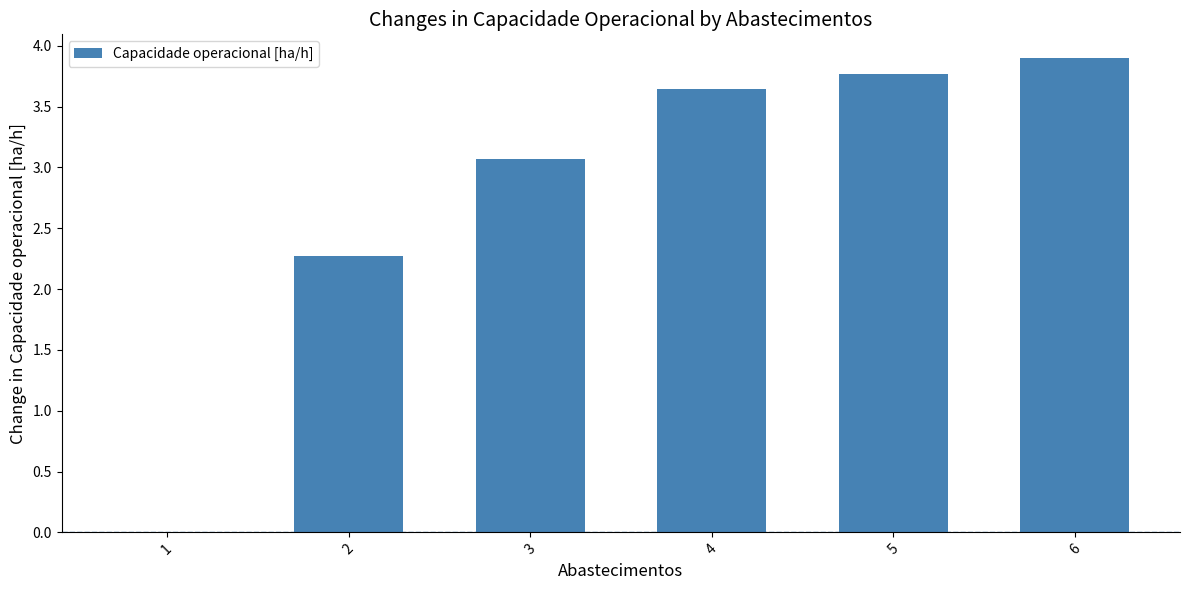

What is the change in value from 1 to 4?

+3.6